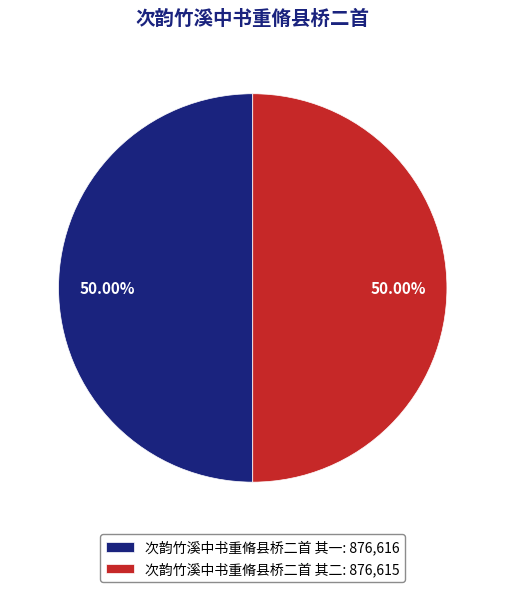

How much of the chart is everything except 次韵竹溪中书重脩县桥二首 其一?

50.0%